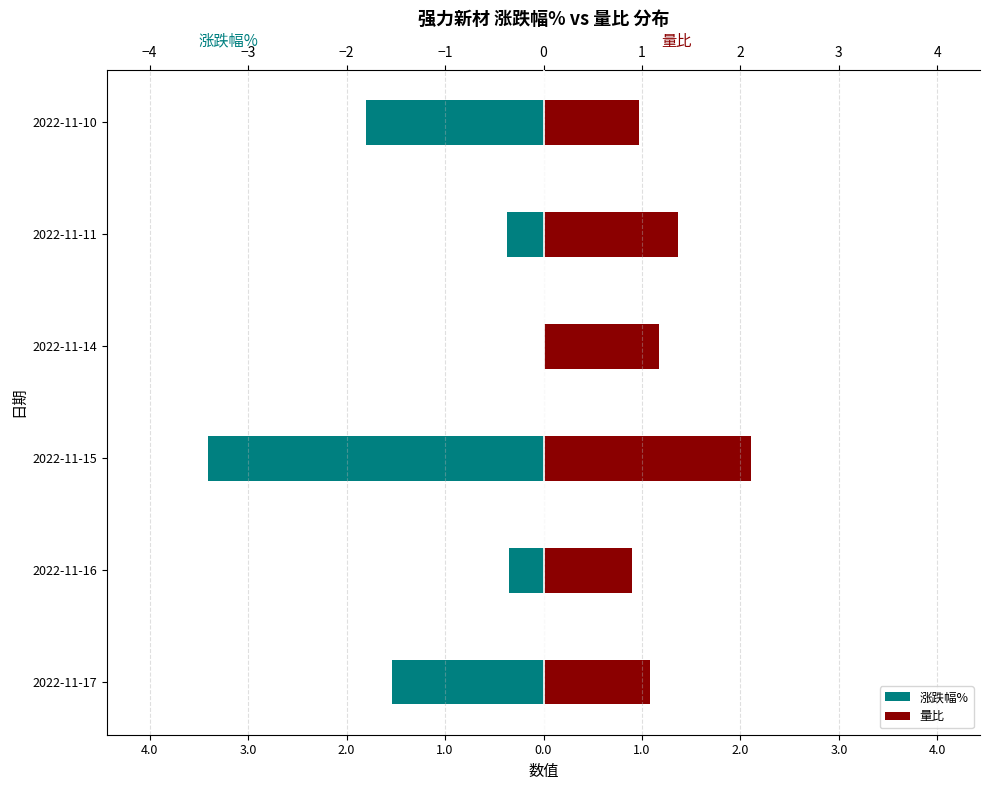

Which series has the largest total across all categories?

量比